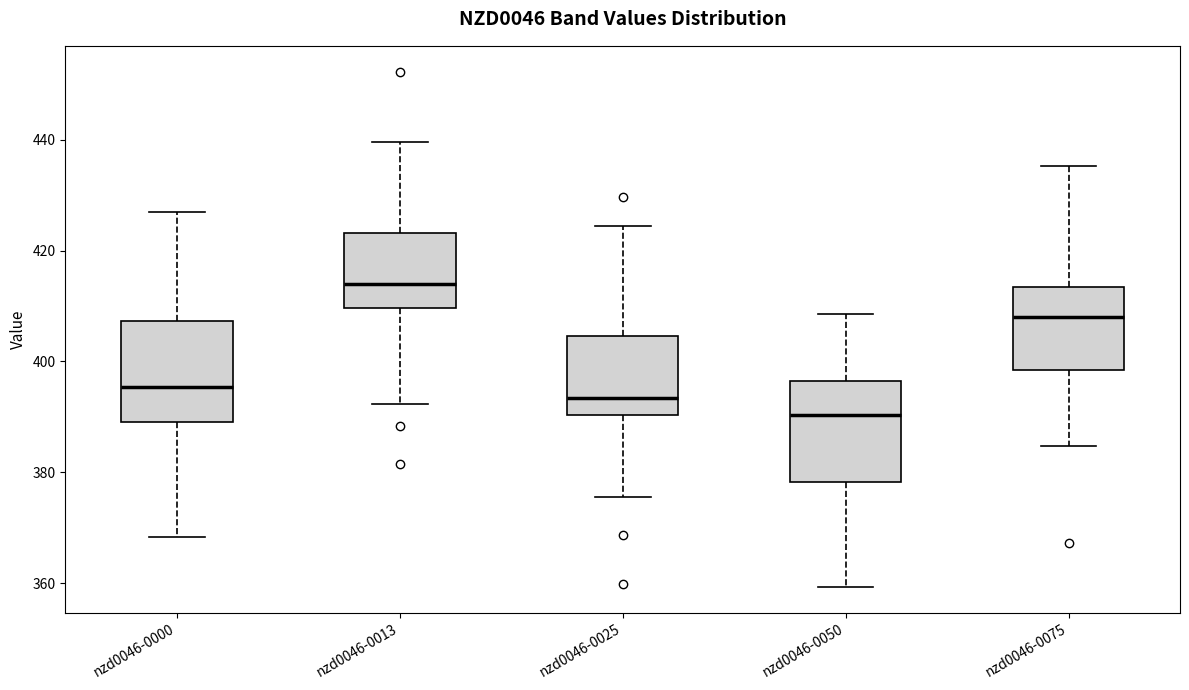

Reading left to right, transcribe this box plot: for each box, give where its median line is, the range the box spans, and where its two whiskers end, as read against the y-axis. The values are not printed on the chart, so give them approximately, as read against the axis.

nzd0046-0000: median 396, box 390 to 408, whiskers 368 to 426
nzd0046-0013: median 414, box 410 to 424, whiskers 392 to 440
nzd0046-0025: median 394, box 390 to 404, whiskers 376 to 424
nzd0046-0050: median 390, box 378 to 396, whiskers 360 to 408
nzd0046-0075: median 408, box 398 to 414, whiskers 384 to 436